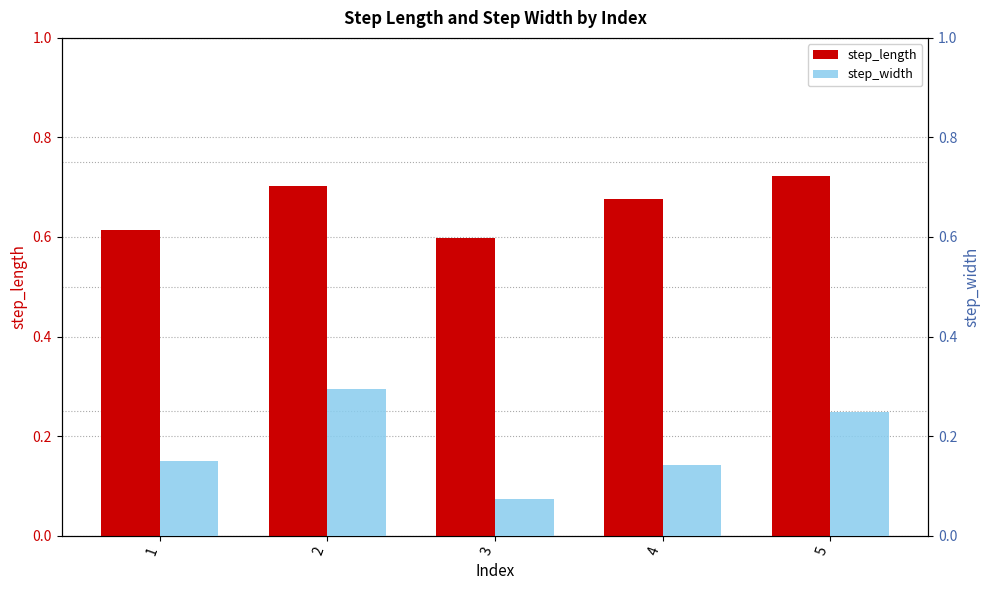

Which series has the largest total across all categories?

step_length